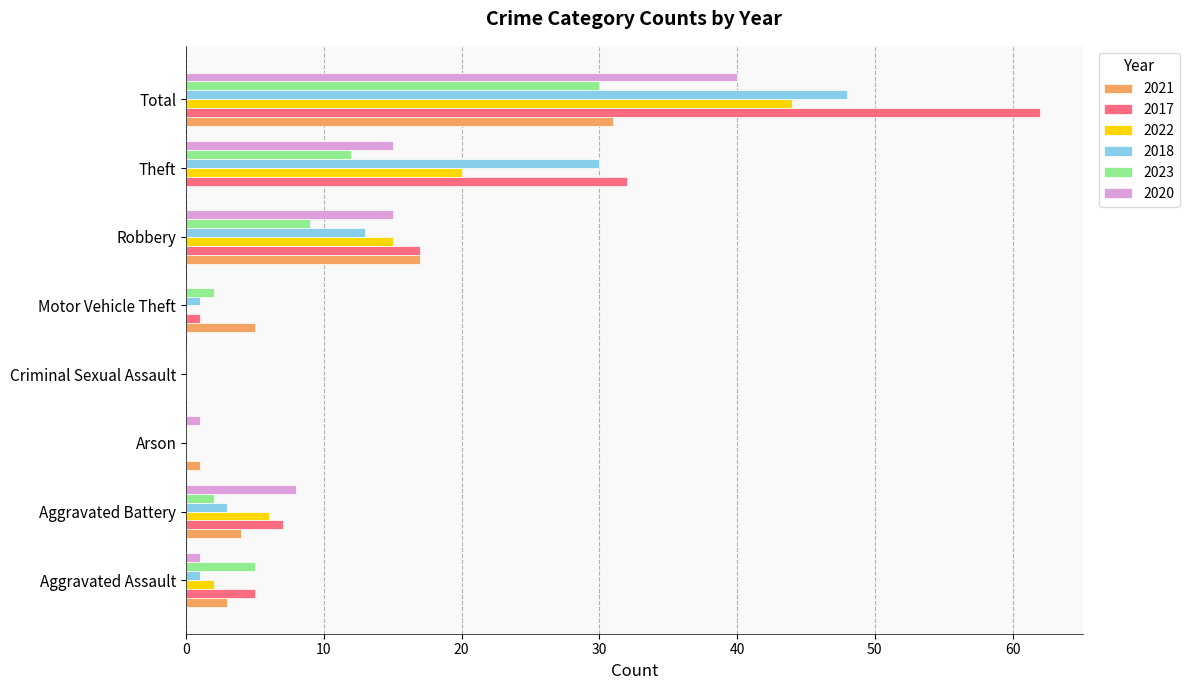

The 2023 series shows 9 at Robbery. True or false?

True